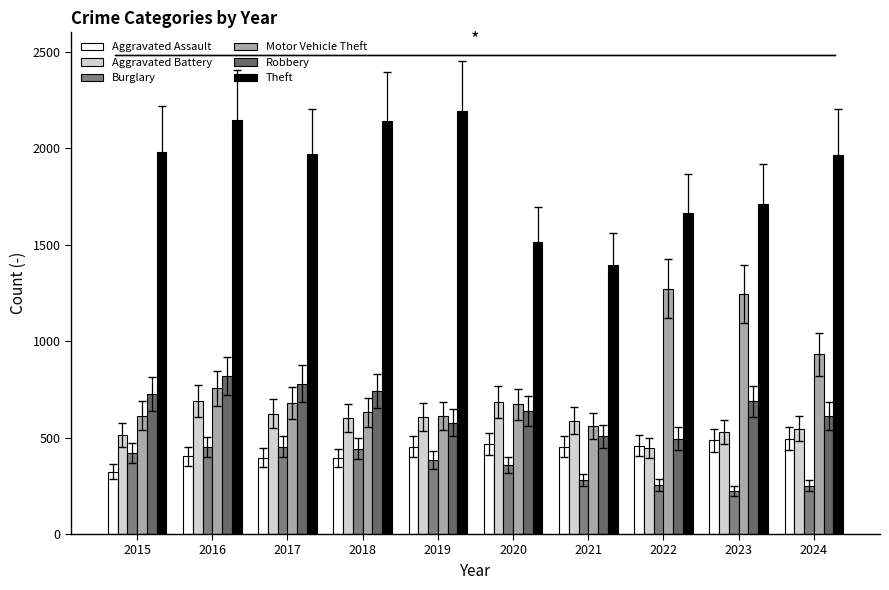

At which label is Aggravated Assault closest to 409?

2016